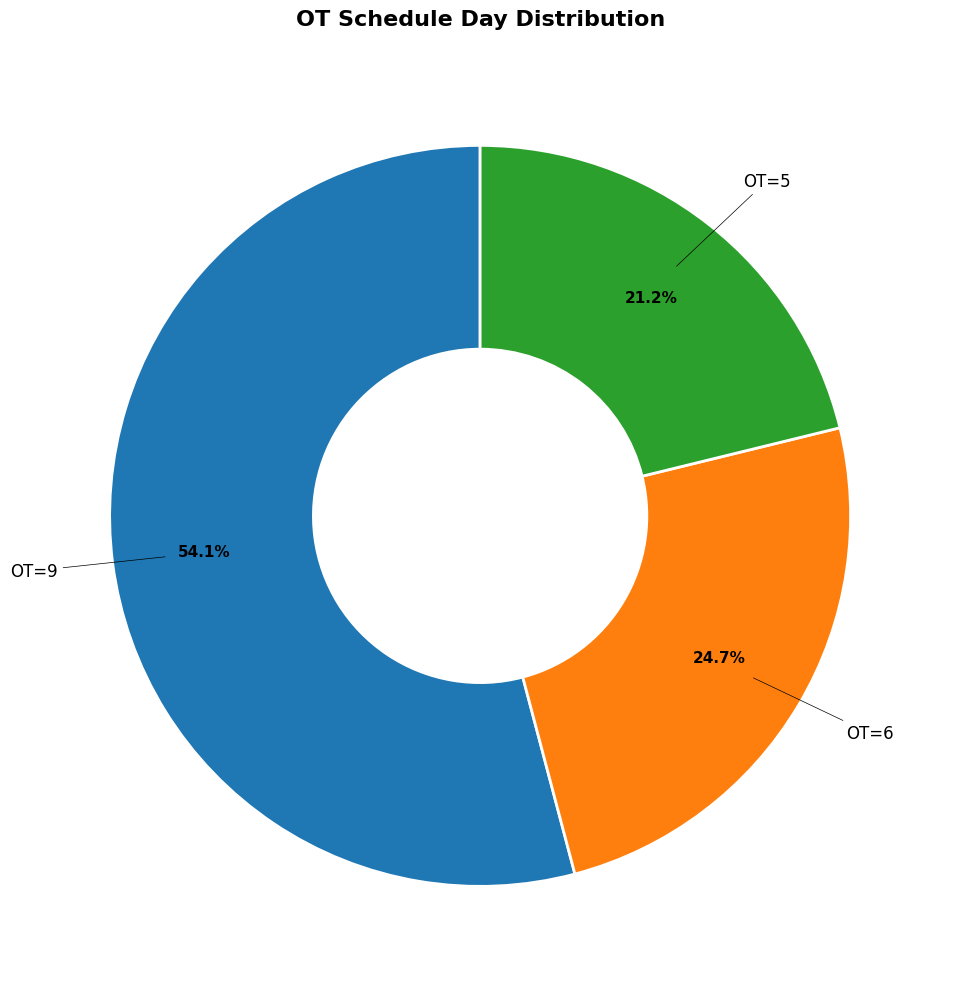

Does any single category account for the majority?

Yes